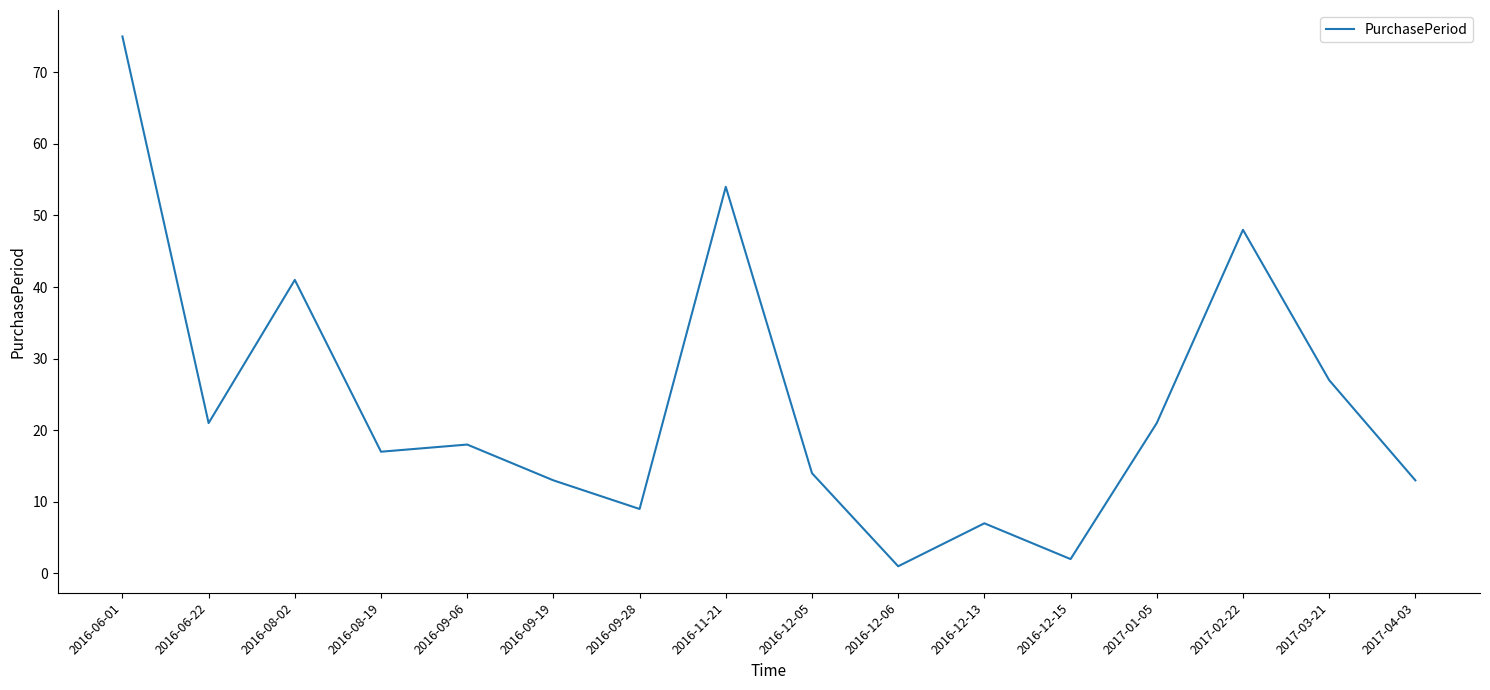

At which category does the data reach its first local valley?

2016-06-22